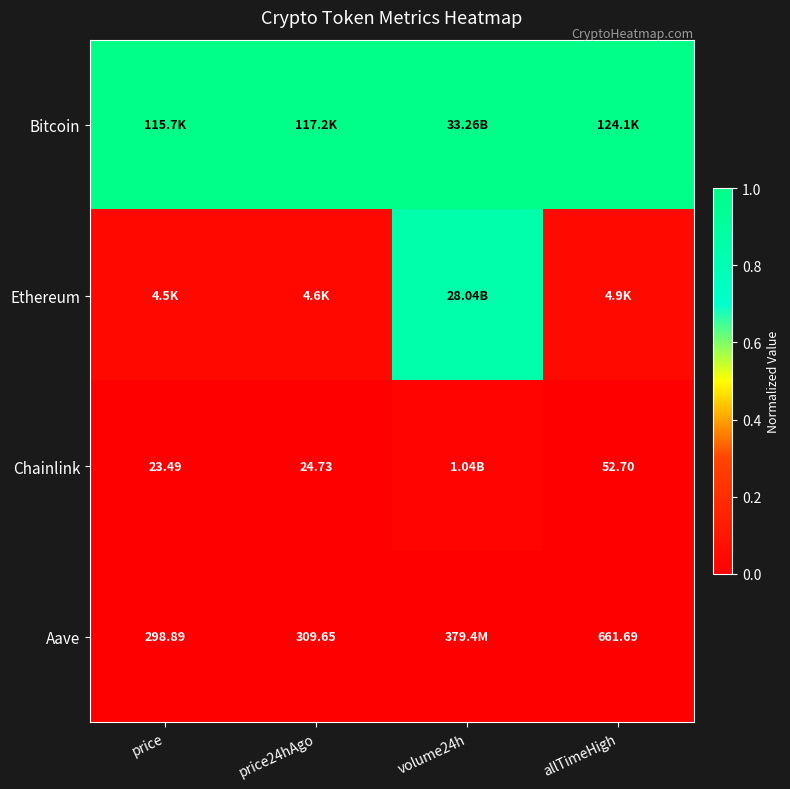

Rank the series at allTimeHigh from highest to lowest value.

Bitcoin, Ethereum, Aave, Chainlink